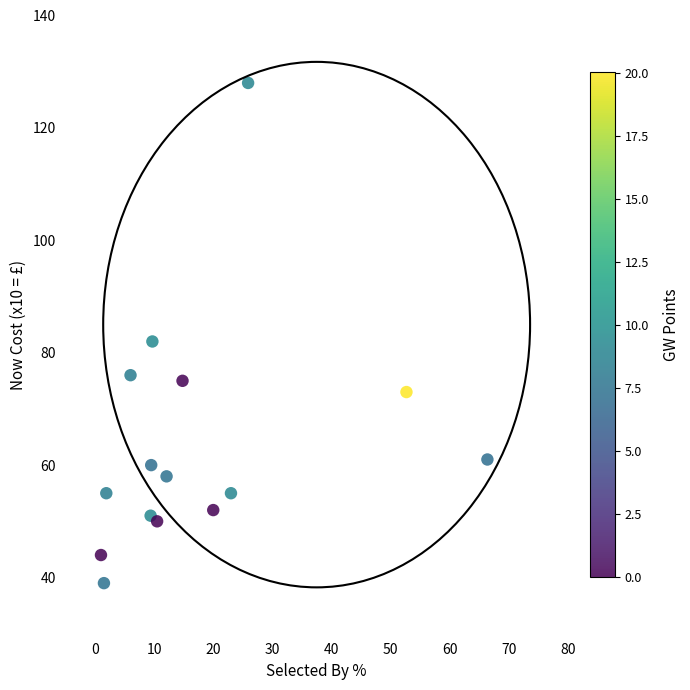

What is the range of Y values (max minus min)?

89